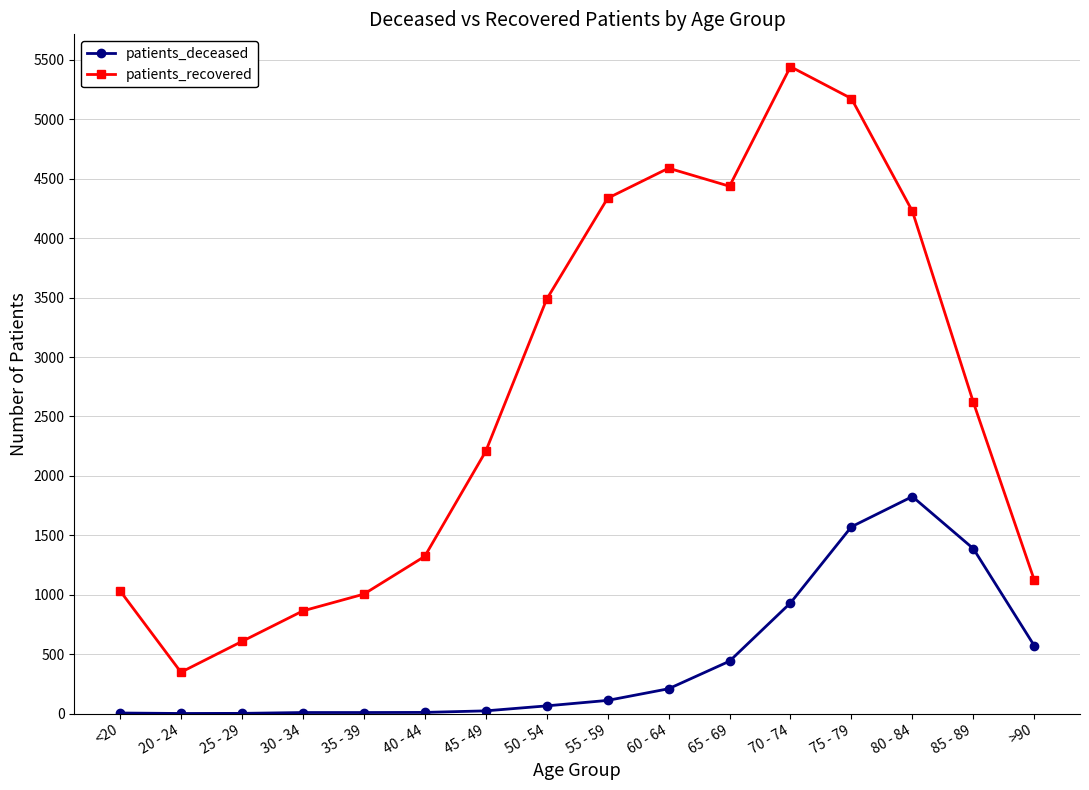

What are all the series names shown in the legend?

patients_deceased, patients_recovered